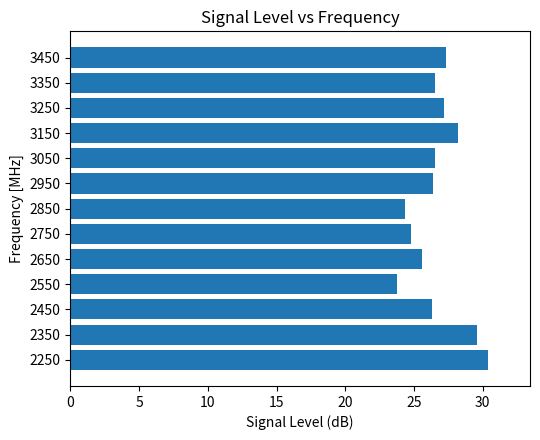

The value at 2450 is 26.3. True or false?

True